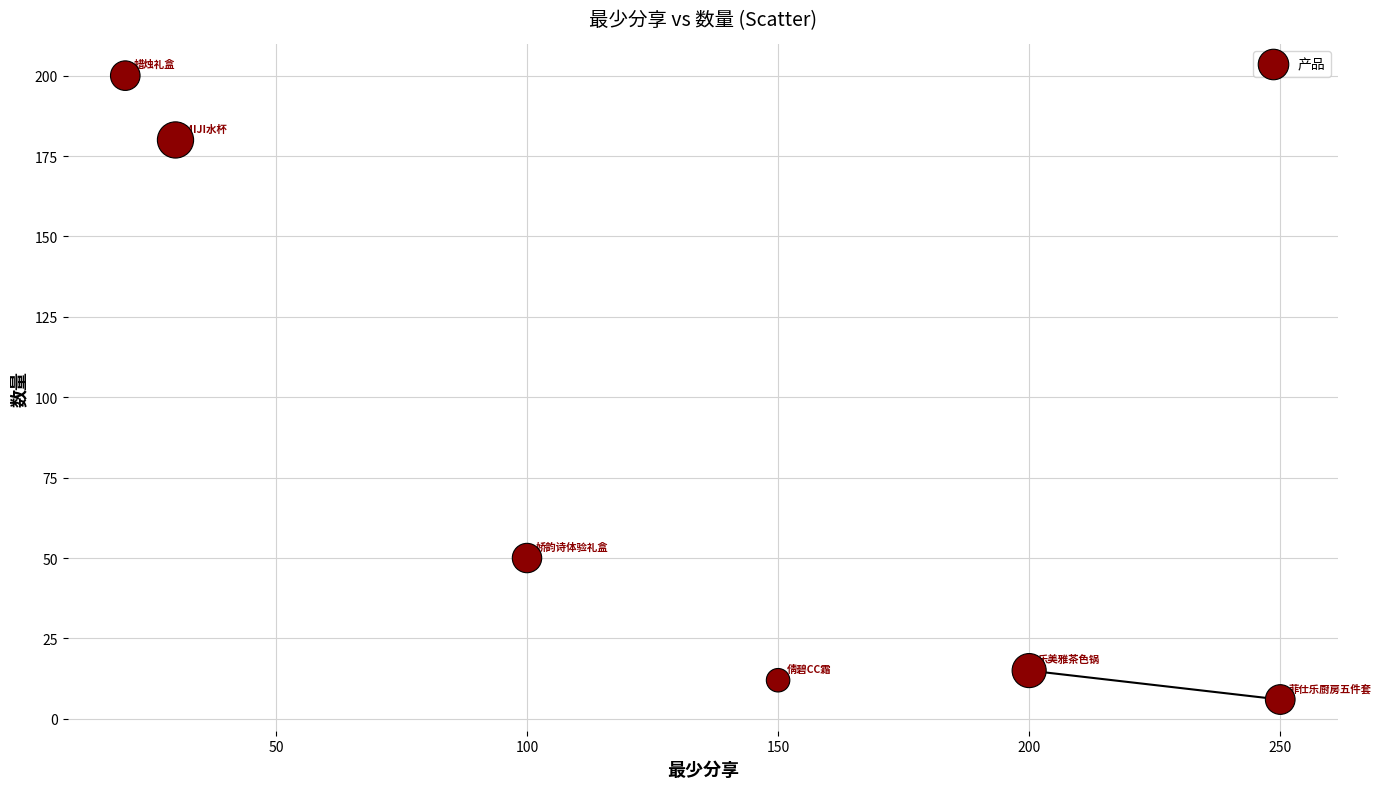

What Y value in the scatter plot is closest to 103?

50